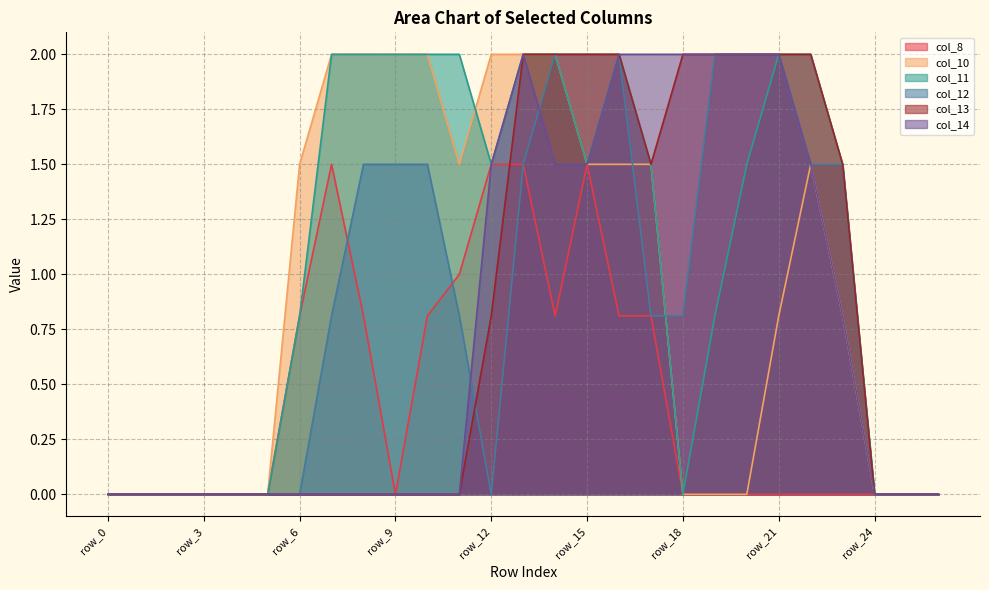

Does the chart display data point markers on the line(s)?

No